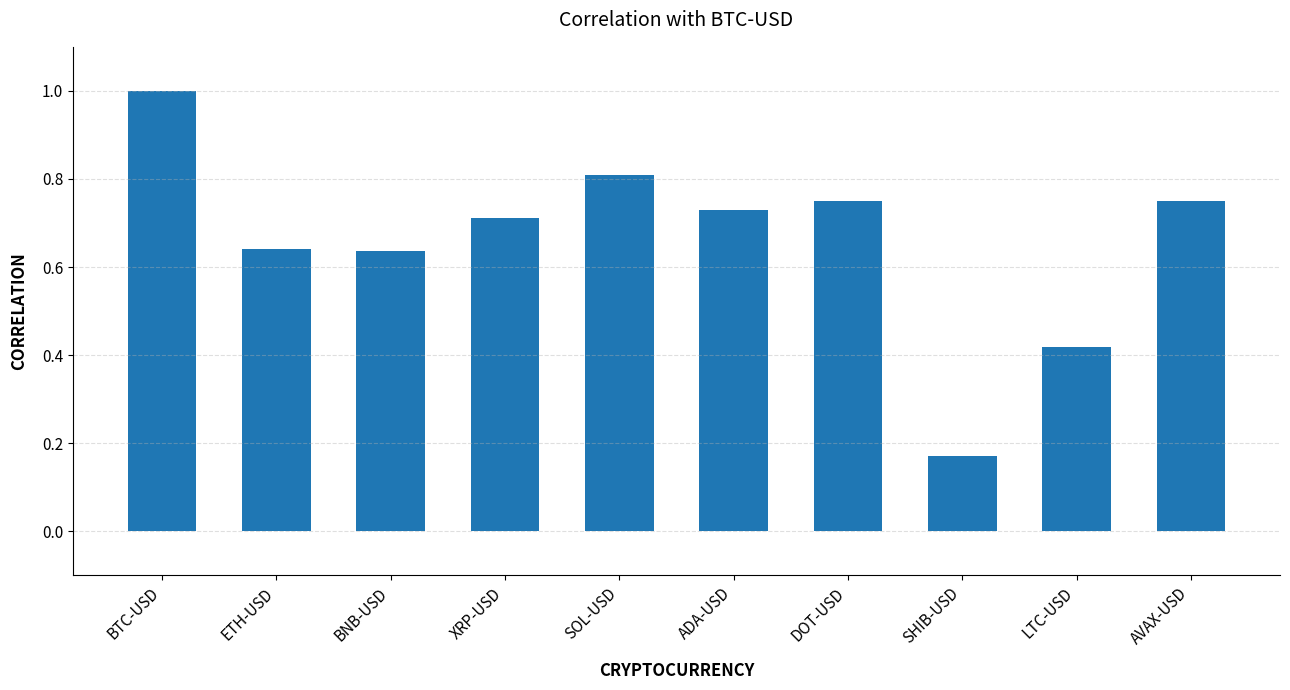

True or false: the data shows 0.8 at SOL-USD.

True